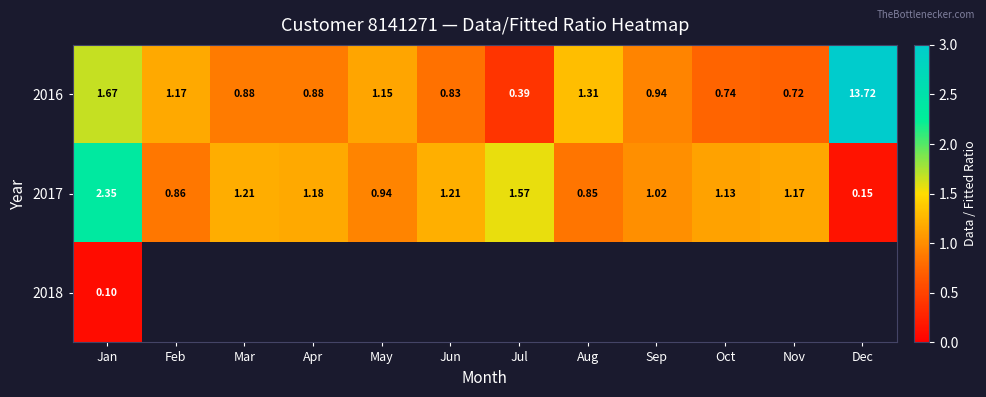

Is the value of 2016 at Apr greater than the value of 2017 at Apr?

No